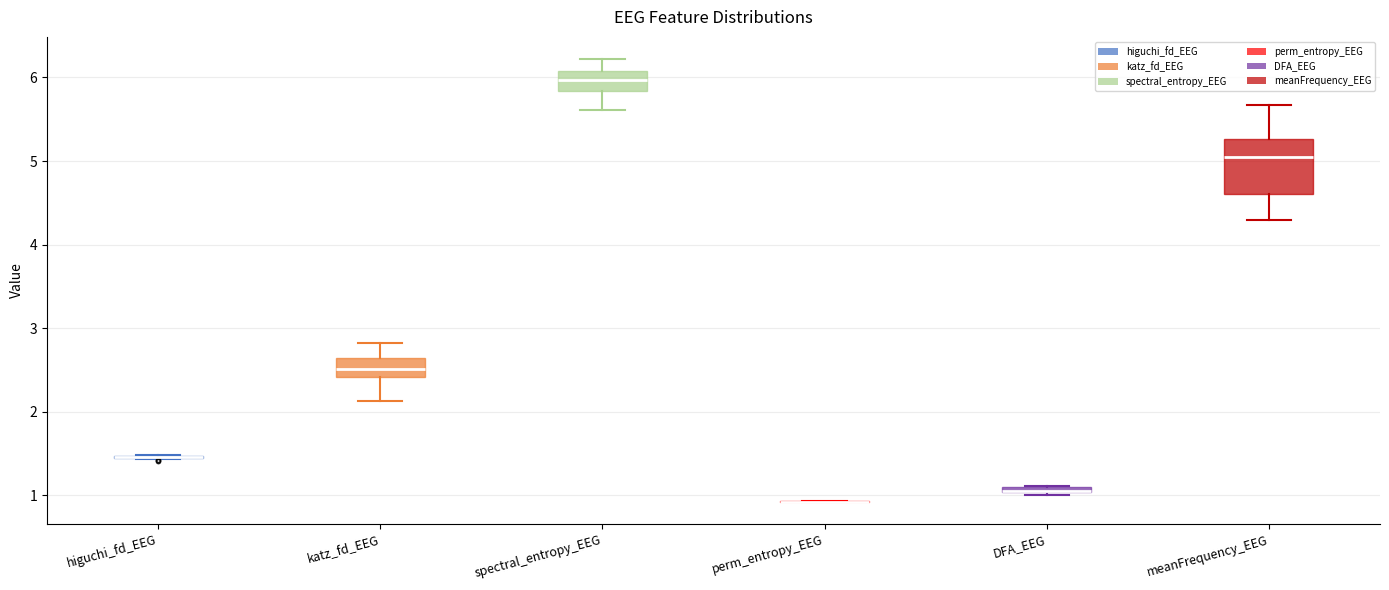

Which box is the tallest, from its lower edge to its upper edge?

meanFrequency_EEG